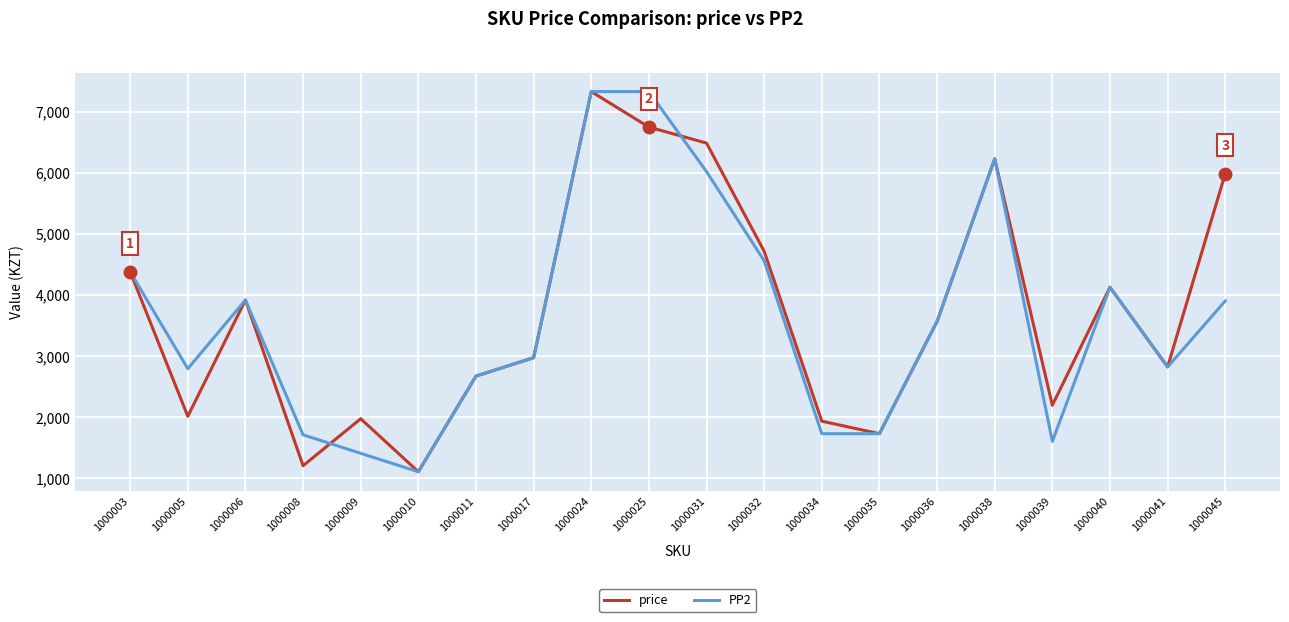

Is this an area chart (filled region under the line)?

No